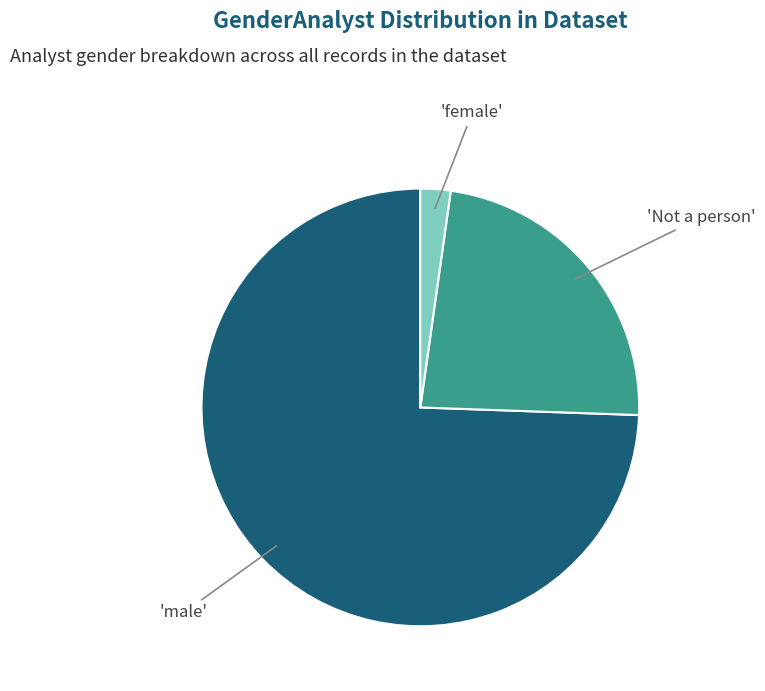

Does any single category account for the majority?

Yes